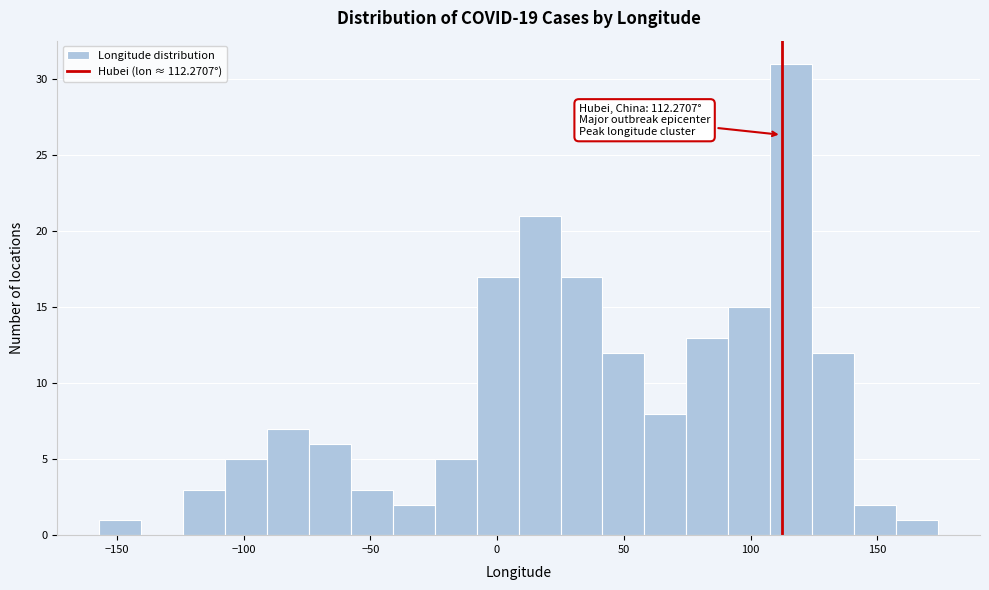

Read against the x-axis, roughly where is the centre of the tallest bar?

115